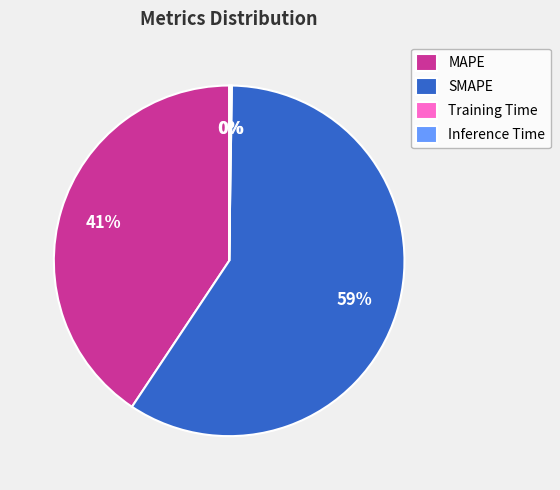

What is the largest slice in the pie chart?

SMAPE